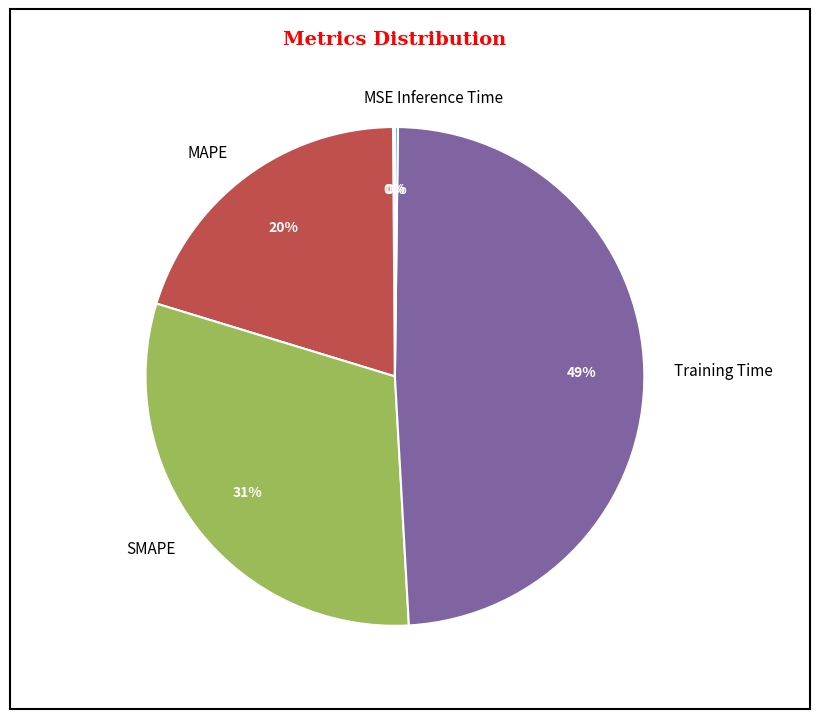

To the nearest percent, what is the average slice percentage?

20%